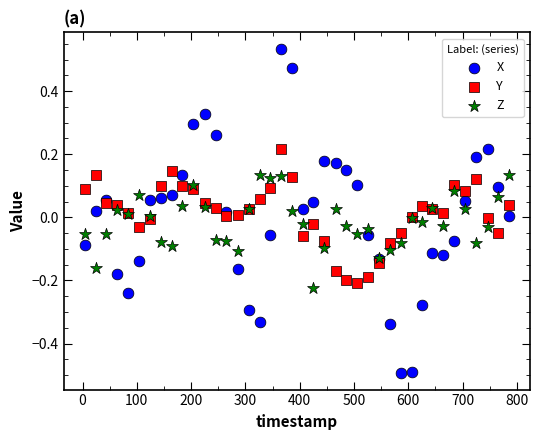

Which series has the widest spread of Y values?

X